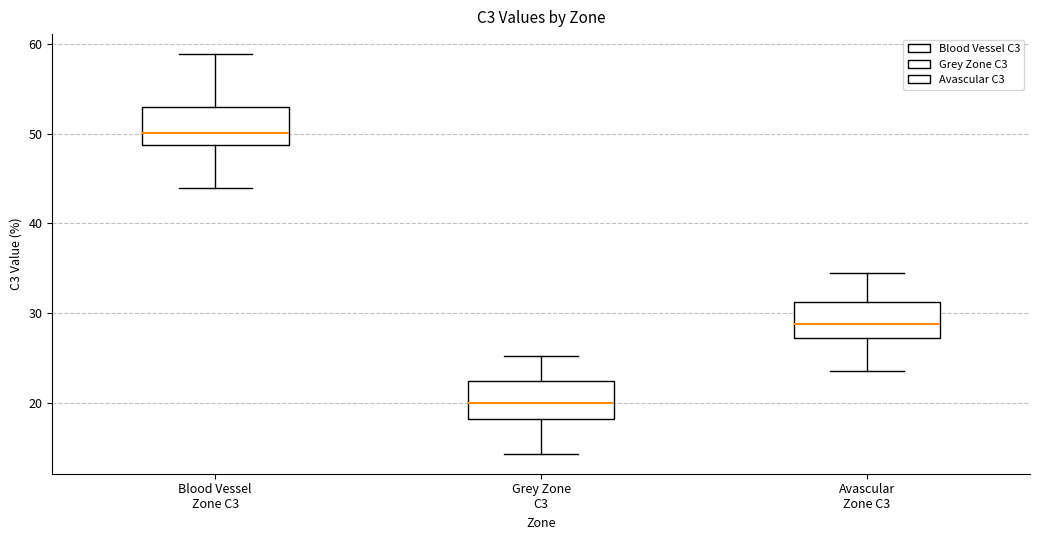

Reading left to right, transcribe this box plot: for each box, give where its median line is, the range the box spans, and where its two whiskers end, as read against the y-axis. The values are not printed on the chart, so give them approximately, as read against the axis.

Blood Vessel Zone C3: median 50, box 49 to 53, whiskers 44 to 59
Grey Zone C3: median 20, box 18 to 22, whiskers 14 to 25
Avascular Zone C3: median 29, box 27 to 31, whiskers 24 to 34